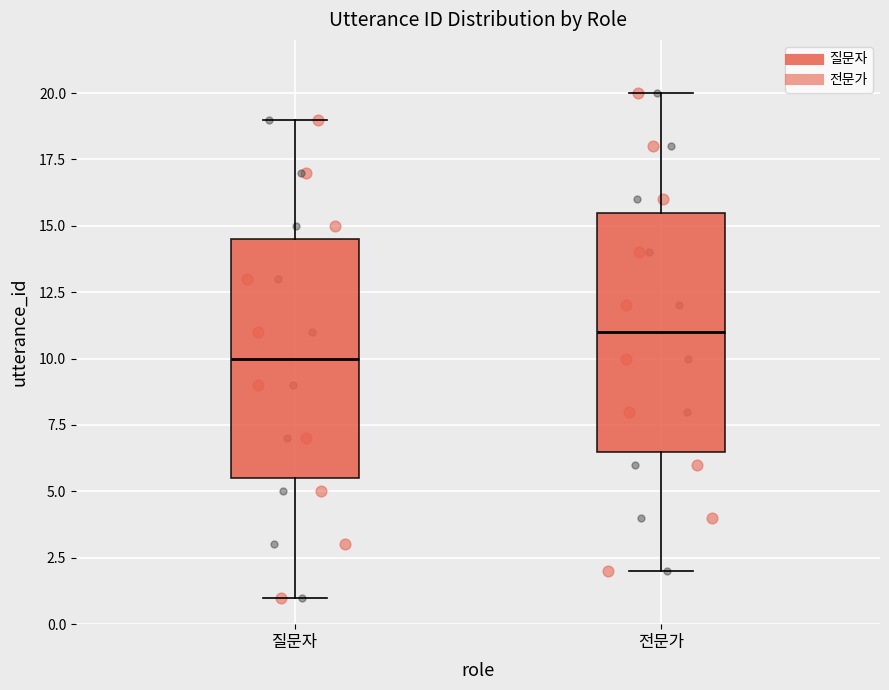

Reading left to right, read every box against the y-axis: the position of its median line, the range the box covers, and the ends of its whiskers. The values are not printed on the chart, so give them approximately, as read against the axis.

질문자: median 10.0, box 5.5 to 14.5, whiskers 1.0 to 19.0
전문가: median 11.0, box 6.5 to 15.5, whiskers 2.0 to 20.0